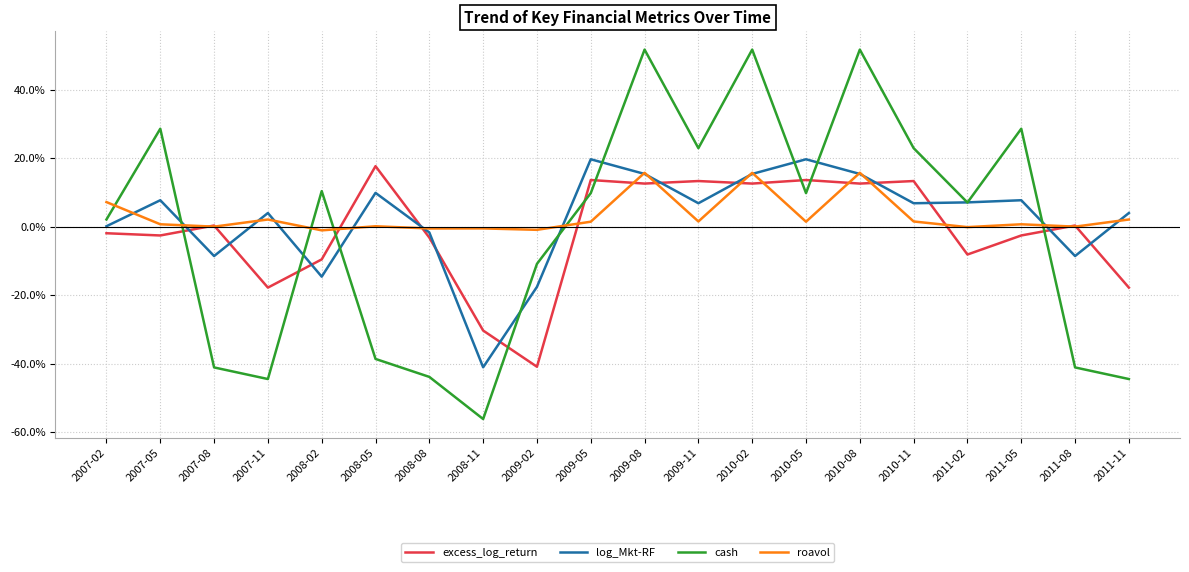

True or false: log_Mkt-RF and cash cross at least once.

True